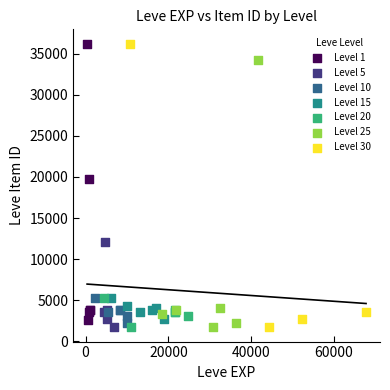

What are all the series names shown in the legend?

Level 1, Level 5, Level 10, Level 15, Level 20, Level 25, Level 30